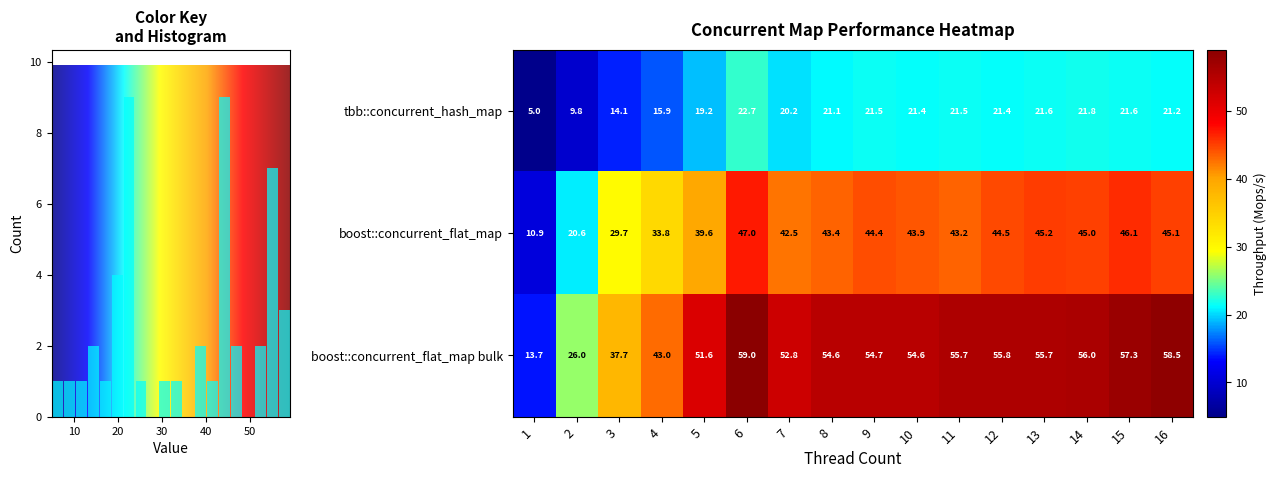

Is the value of boost::concurrent_flat_map bulk at 2 greater than the value of boost::concurrent_flat_map at 11?

No